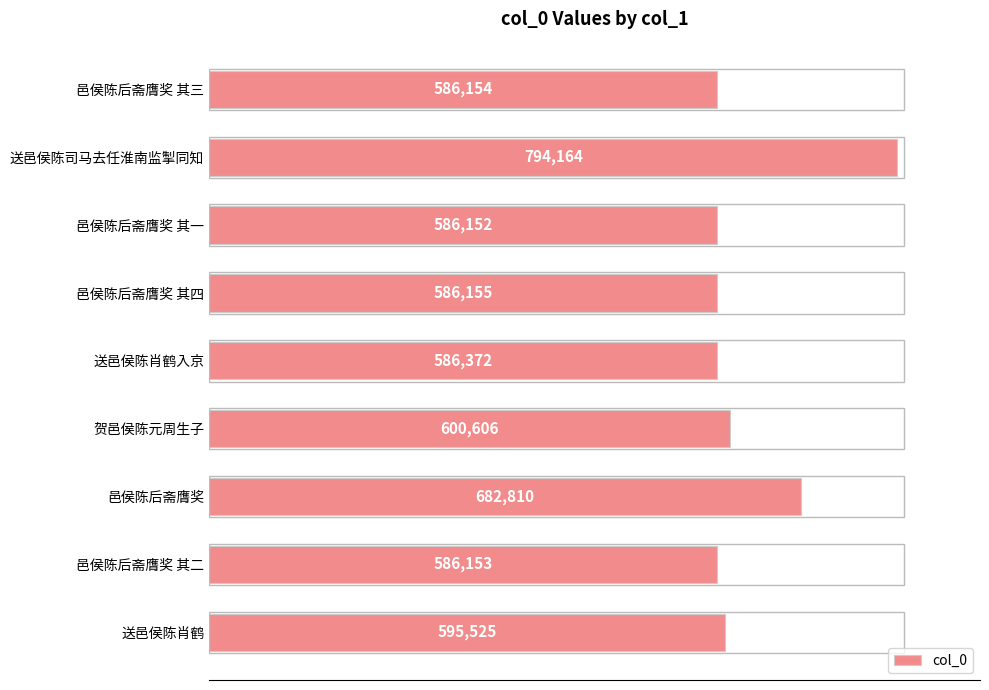

List the labels in order of value, largest first.

送邑侯陈司马去任淮南监掣同知, 邑侯陈后斋膺奖, 贺邑侯陈元周生子, 送邑侯陈肖鹤, 送邑侯陈肖鹤入京, 邑侯陈后斋膺奖 其四, 邑侯陈后斋膺奖 其三, 邑侯陈后斋膺奖 其二, 邑侯陈后斋膺奖 其一